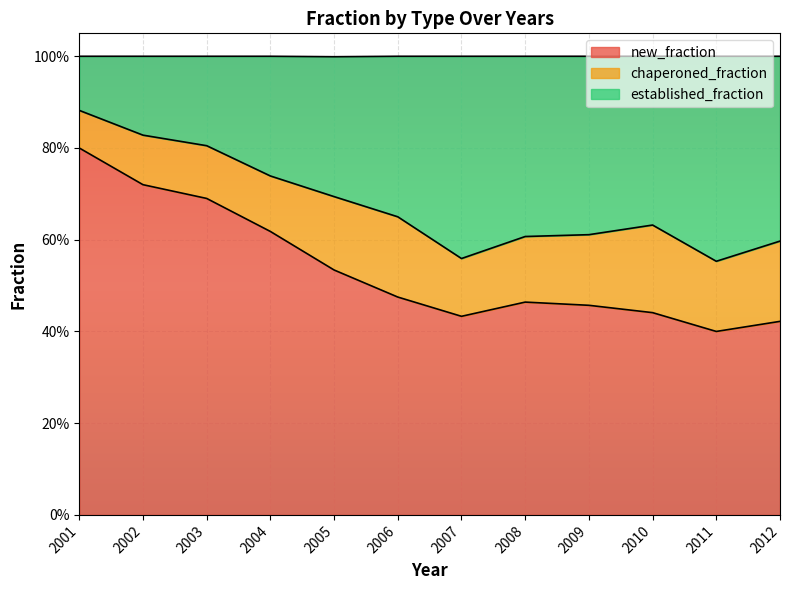

What is the smallest value displayed?

0.4